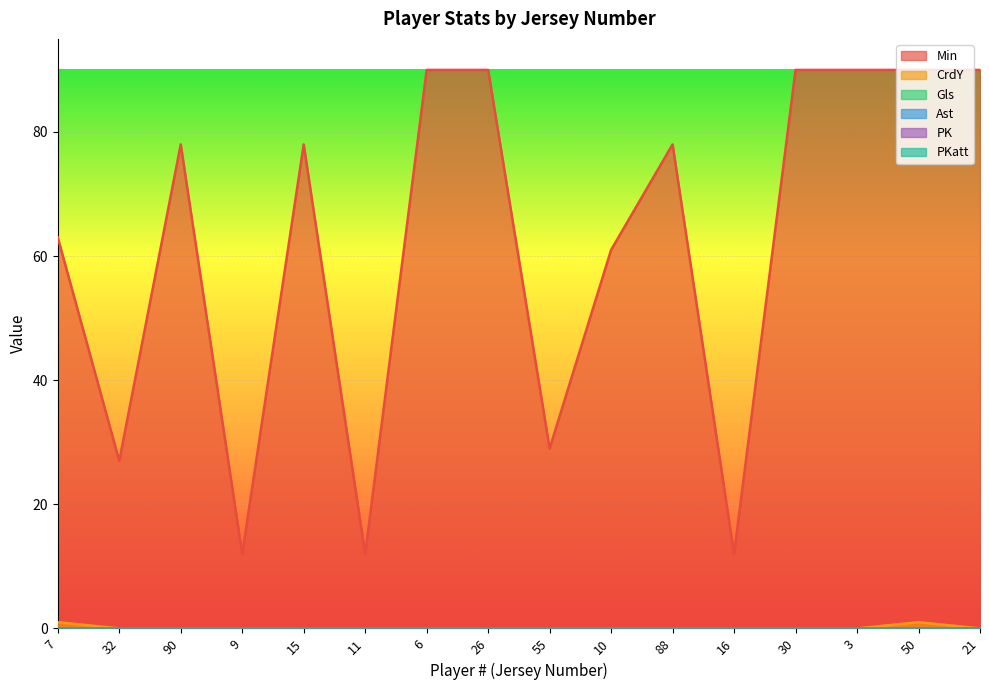

Where is Min nearest to the value 51?

10